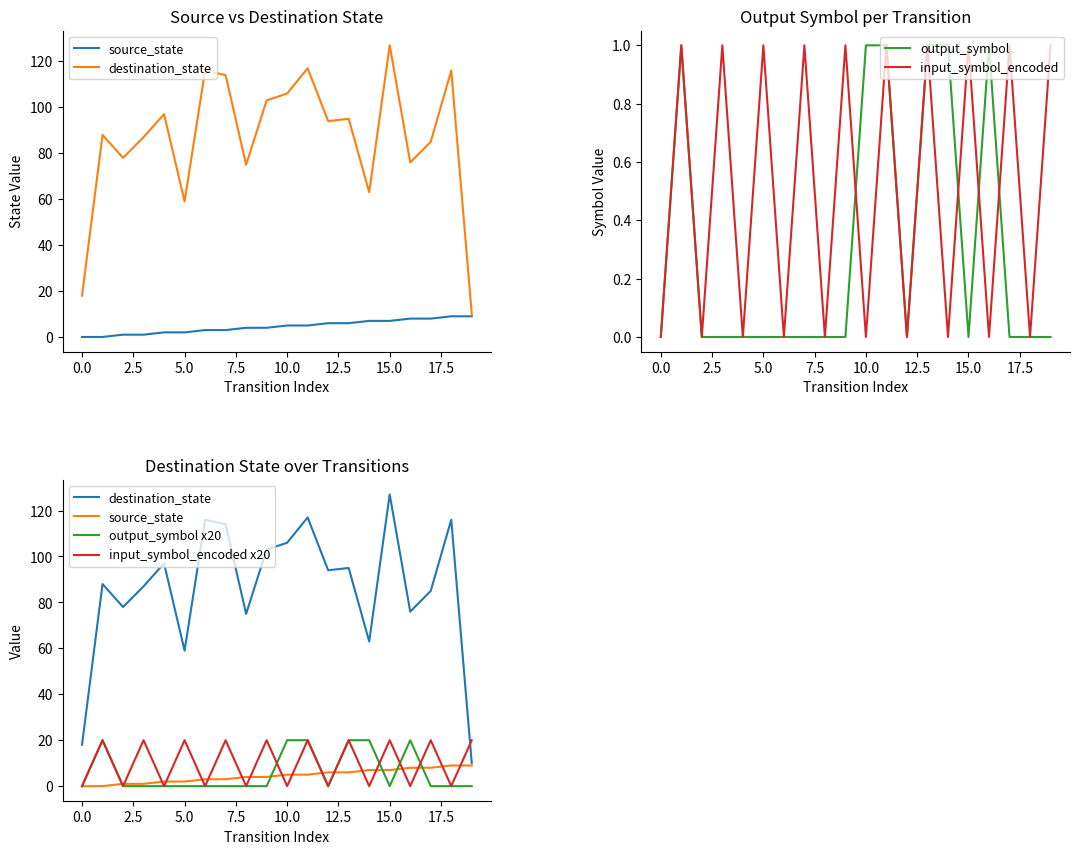

Which series changed the most between 14 and 15?

destination_state